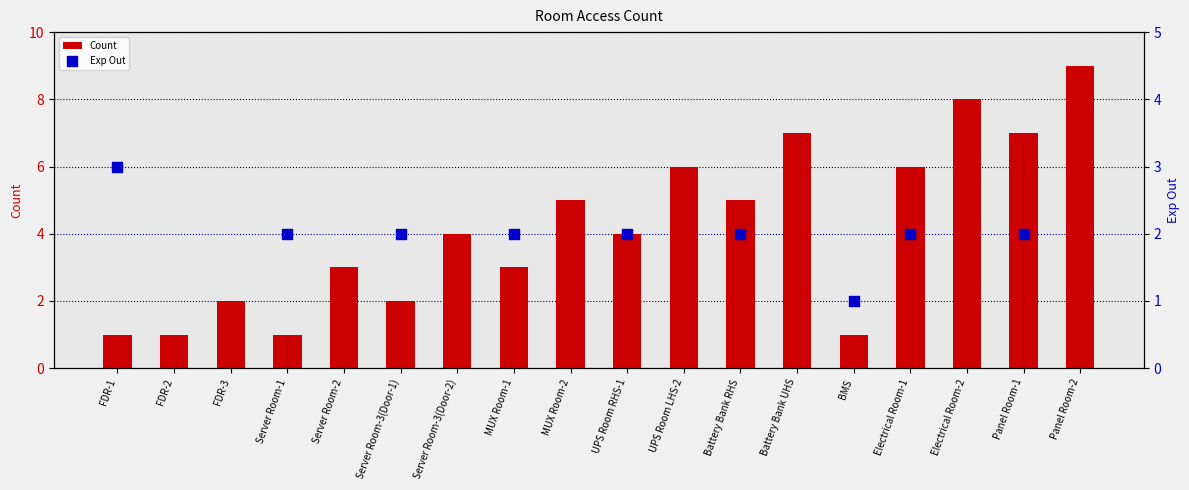

Approximately how many times larger is the value at FDR-2 compared to FDR-3?

0.5